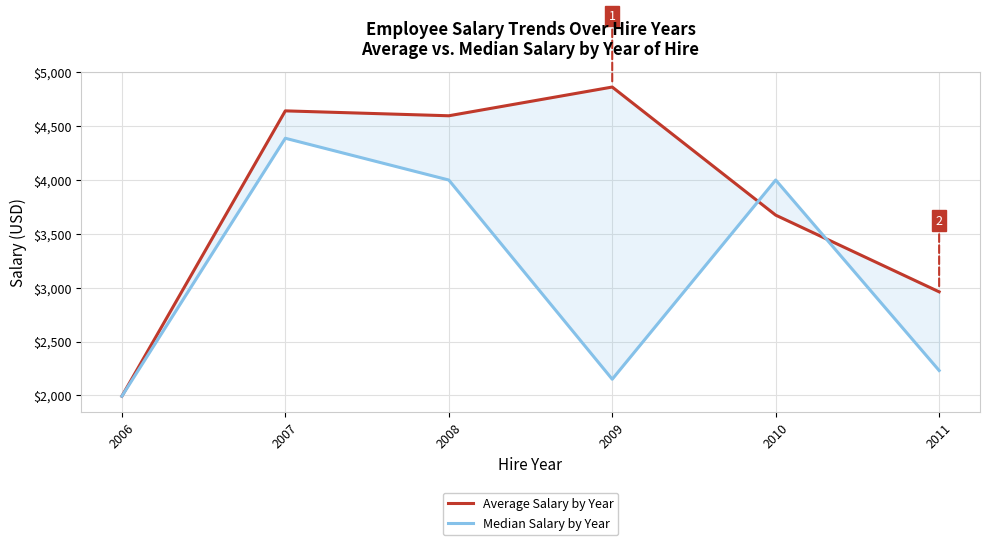

Count the number of categories in the chart.

6